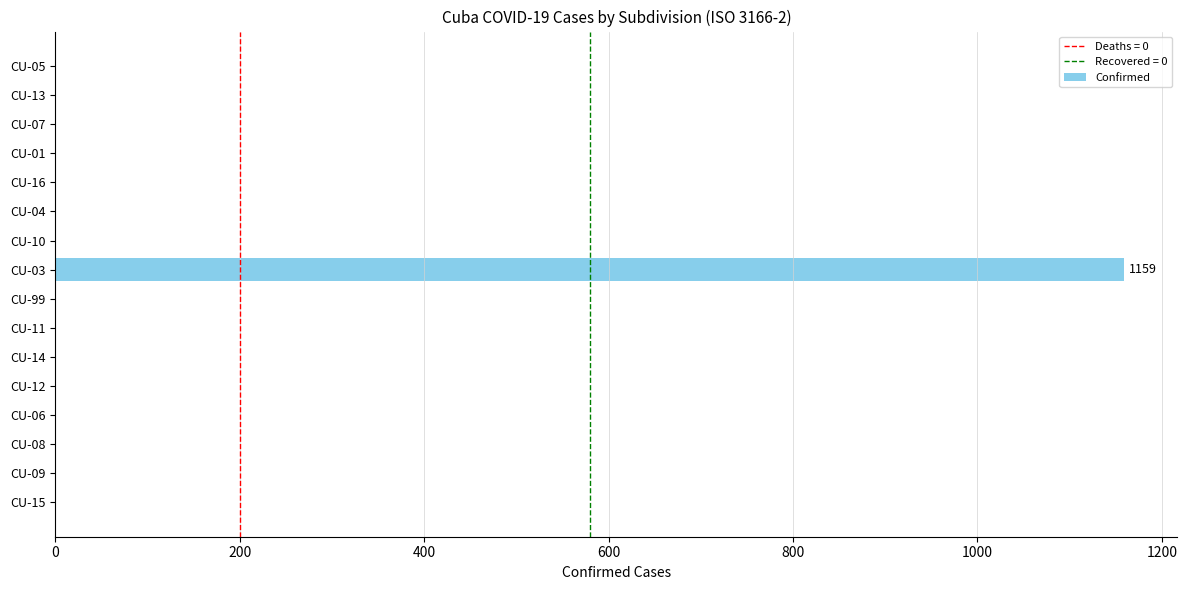

What is the greatest value displayed?

1159